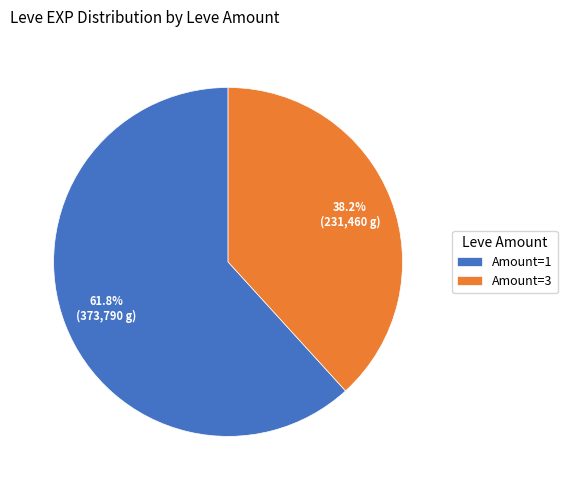

Does any single category account for the majority?

Yes